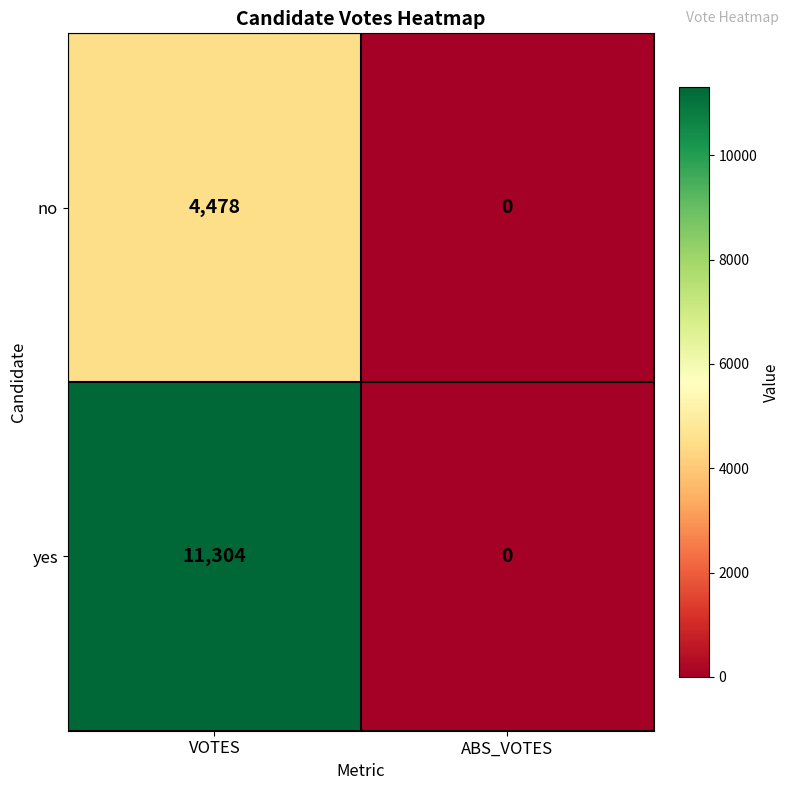

What is the sum of the no values at ABS_VOTES and VOTES?

4478